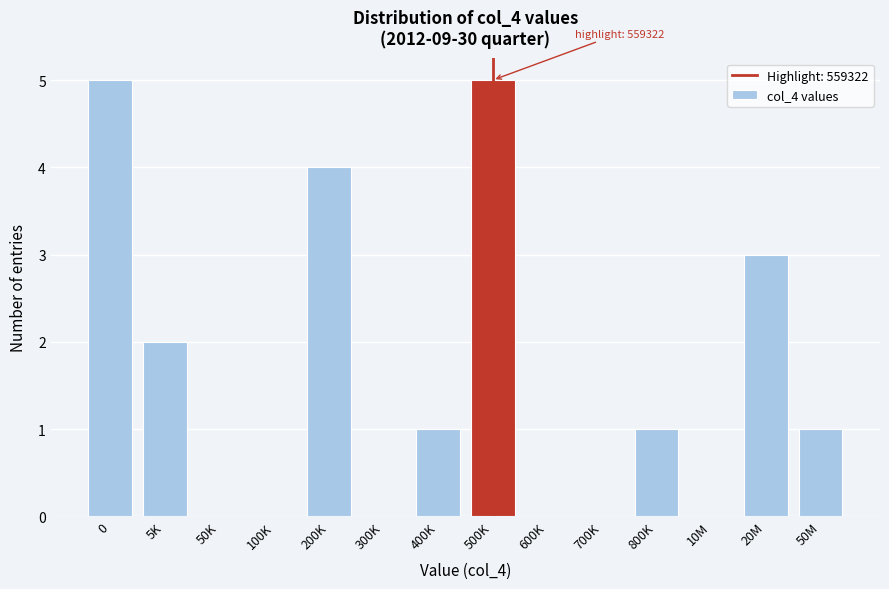

The chart shows a value of 0 at 300K. True or false?

True